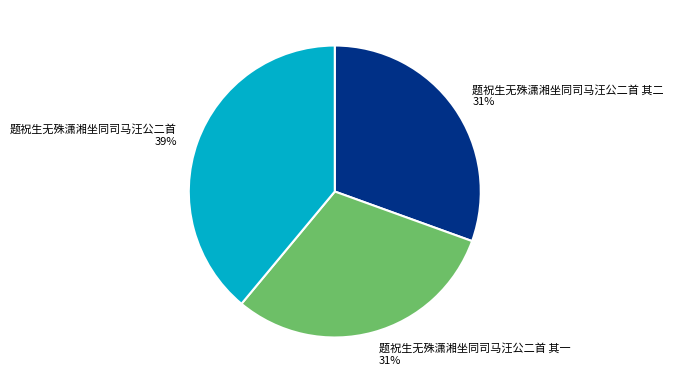

Count the number of slices in the pie.

3